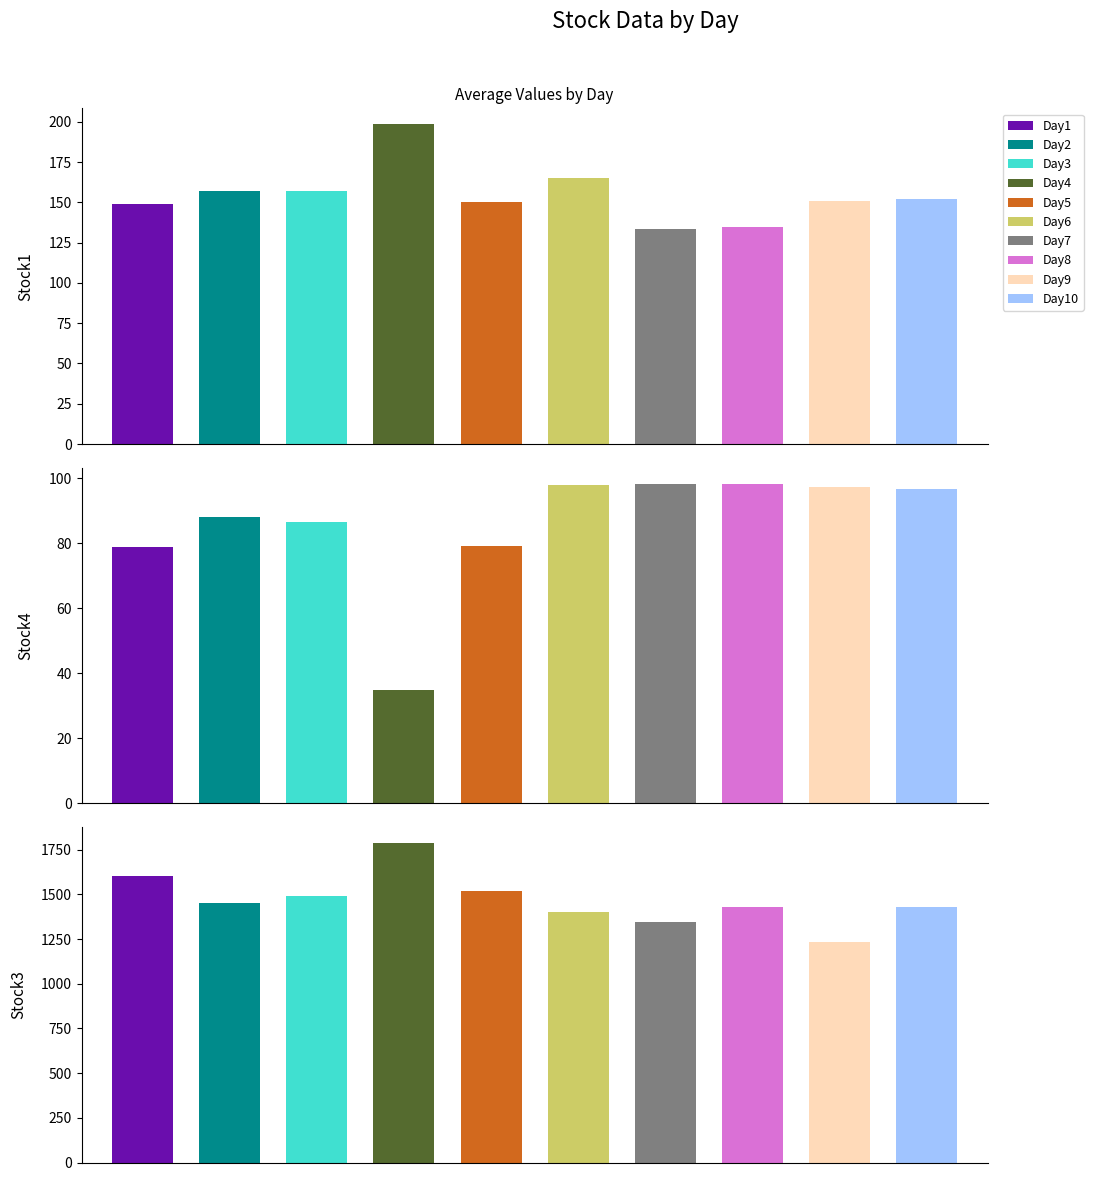

Which series changed the most between Day4 and Day7?

Stock3